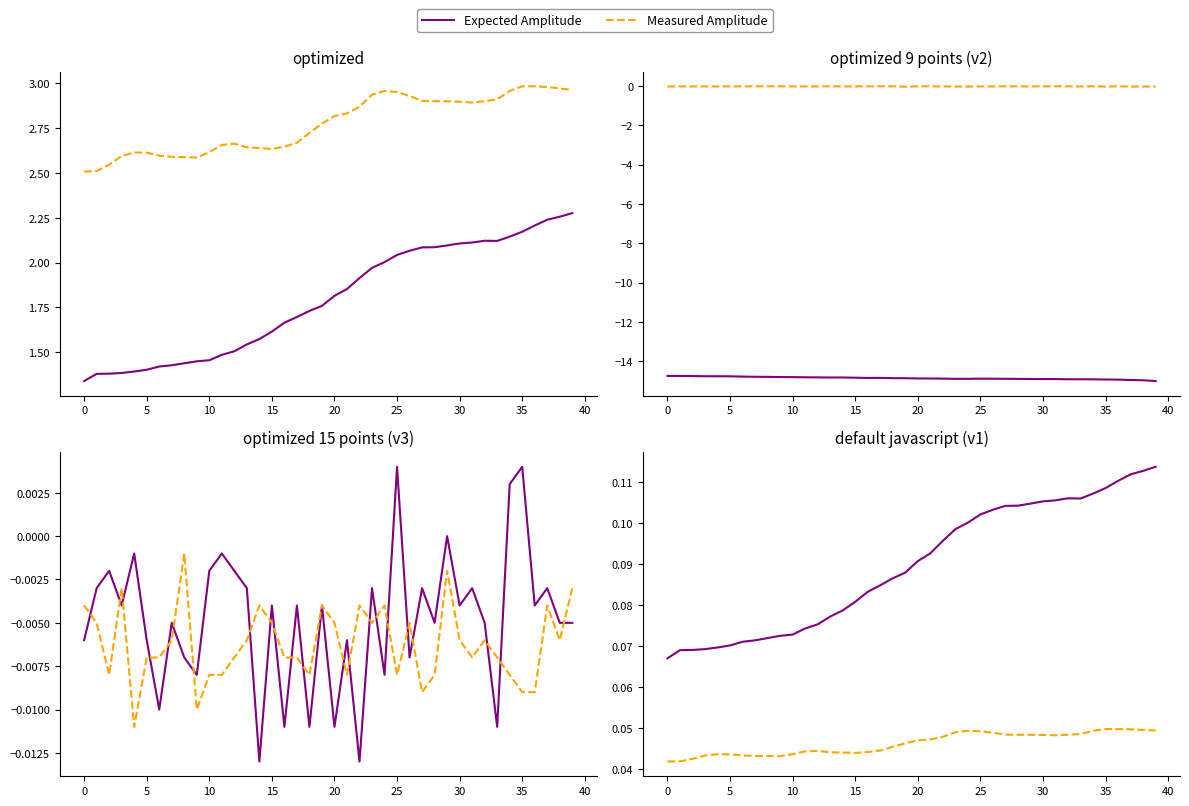

At which category does the chart reach its peak across all series?

39